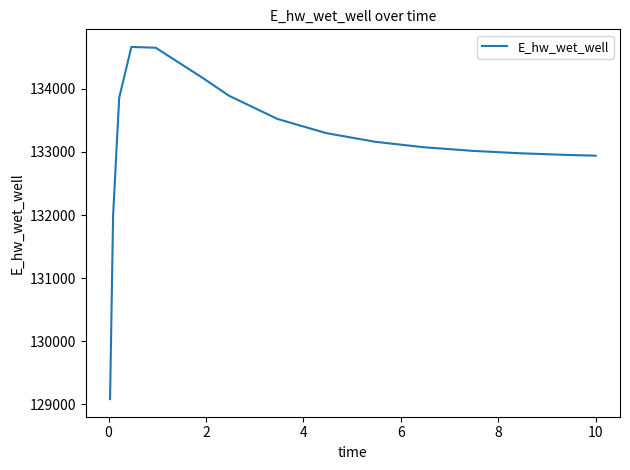

What is the maximum value shown in the chart?

134664.0